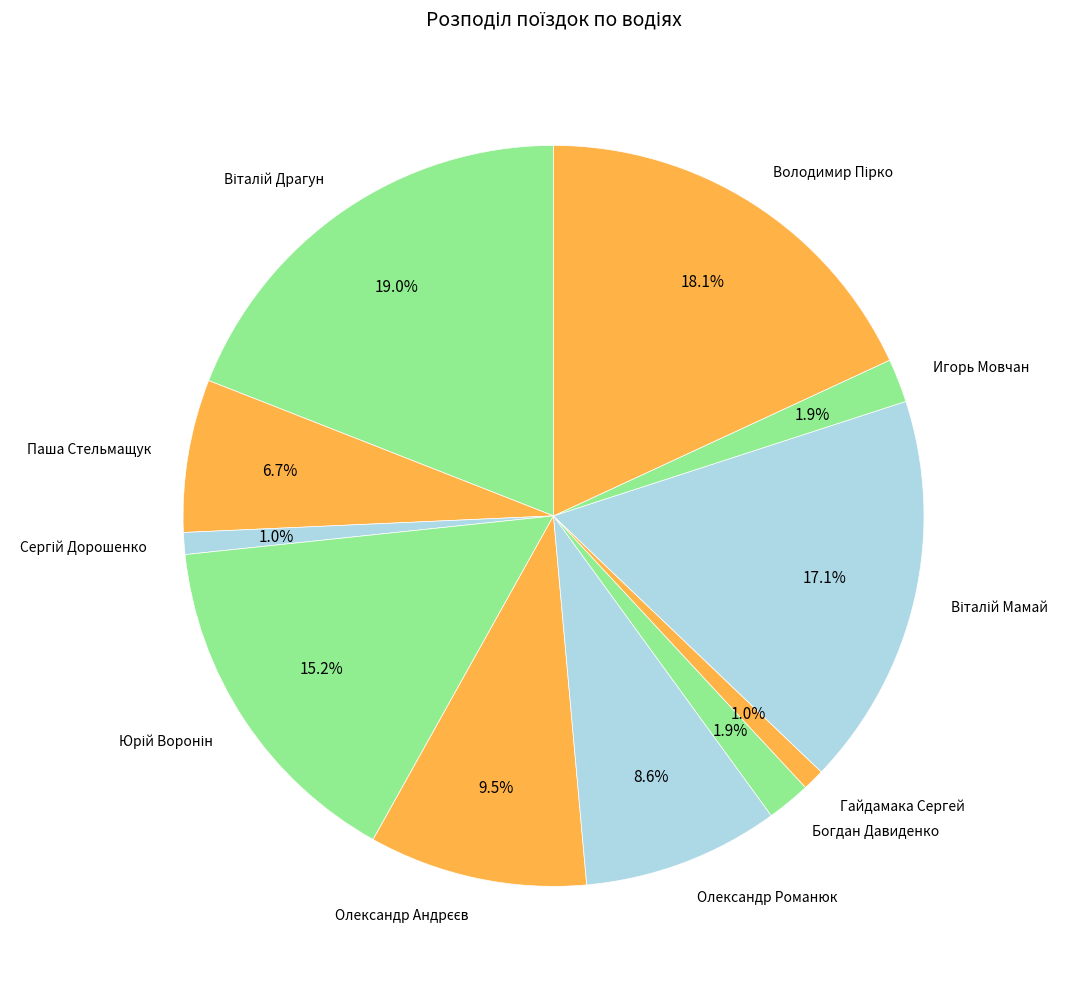

Between Паша Стельмащук and Игорь Мовчан, which is larger?

Паша Стельмащук